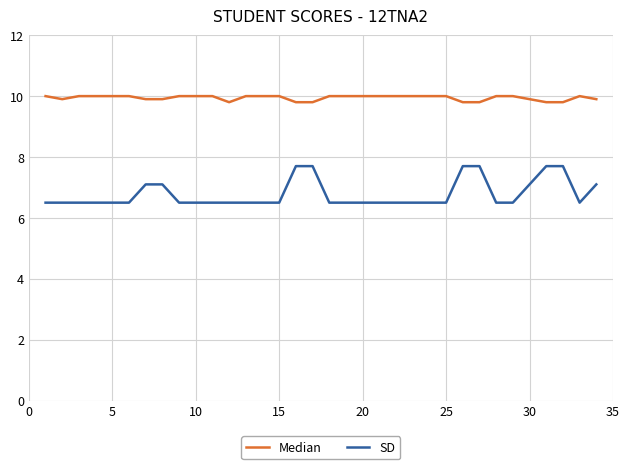

What is the highest value of the SD series?

7.7